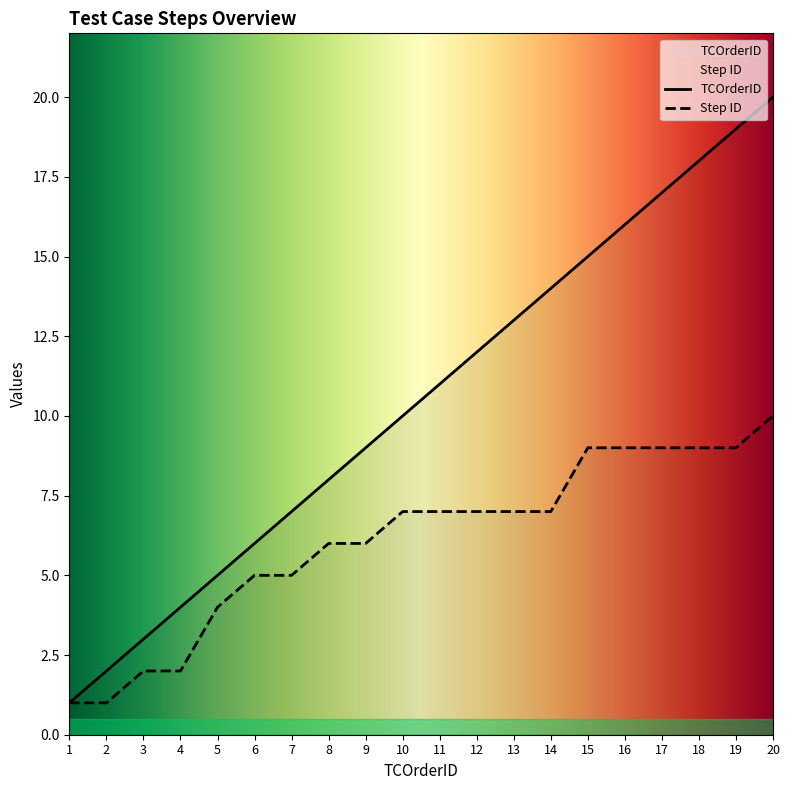

True or false: Step ID and TCOrderID intersect in this chart.

False